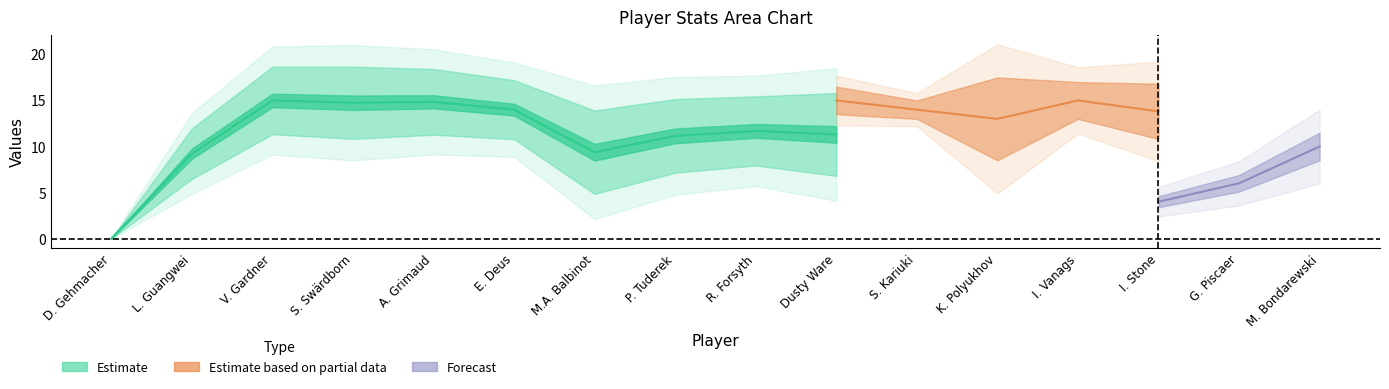

Does the chart have visible grid lines?

No